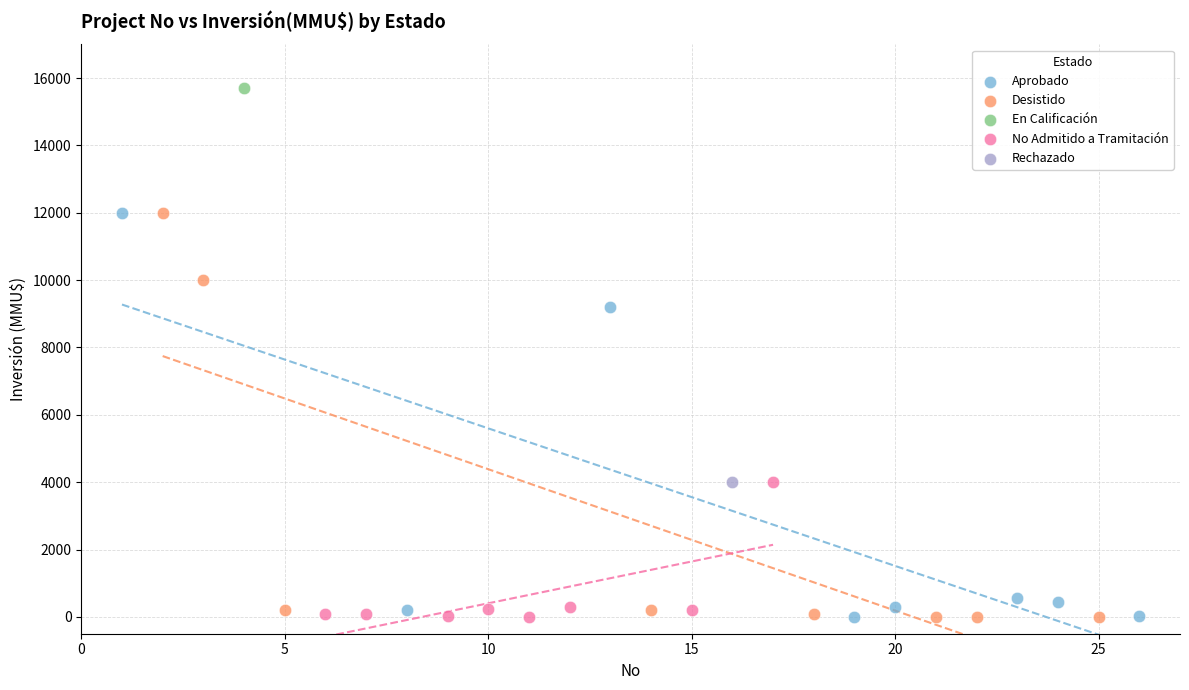

What are all the series names shown in the legend?

Aprobado, Desistido, En Calificación, No Admitido a Tramitación, Rechazado